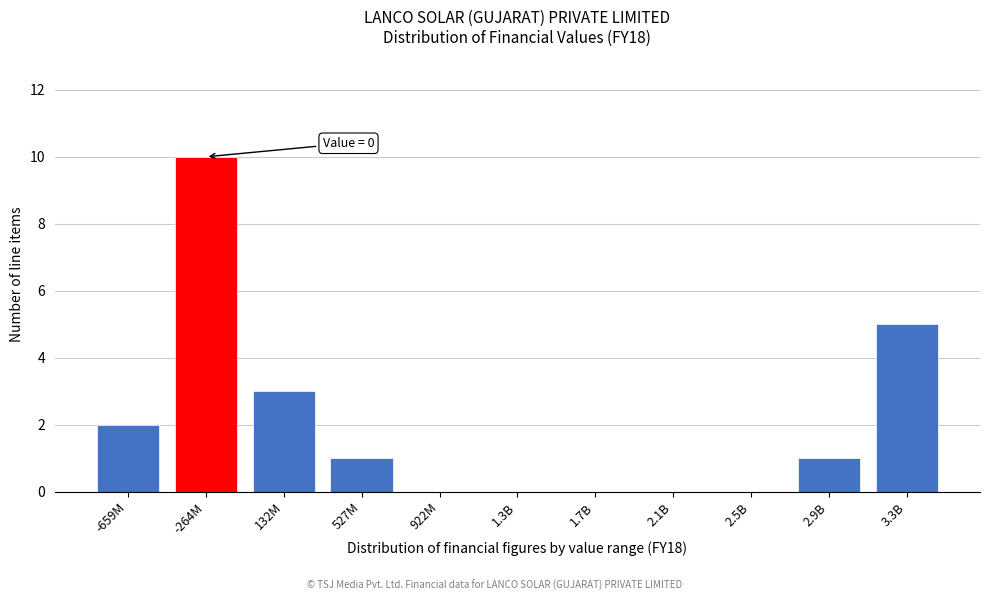

Reading left to right, list all the values displayed in this chart.

-659M=2	-264M=10	132M=3	527M=1	922M=0	1.3B=0	1.7B=0	2.1B=0	2.5B=0	2.9B=1	3.3B=5